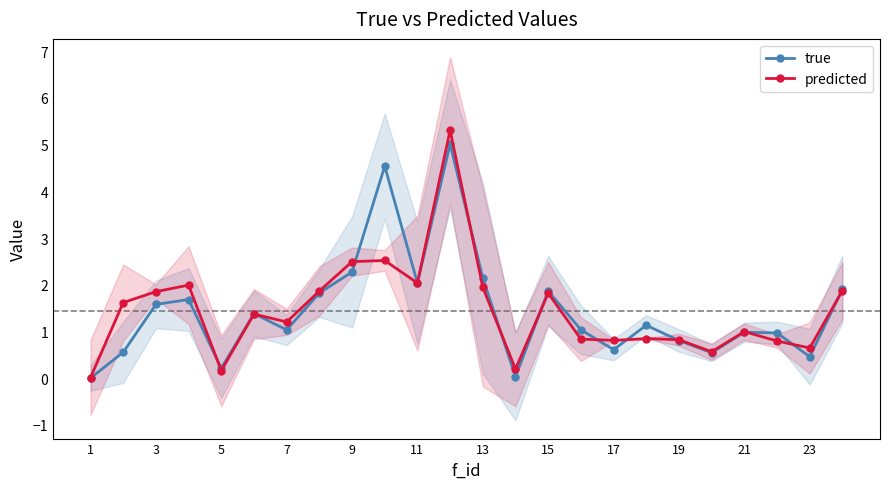

At which category does true reach its first local valley?

5